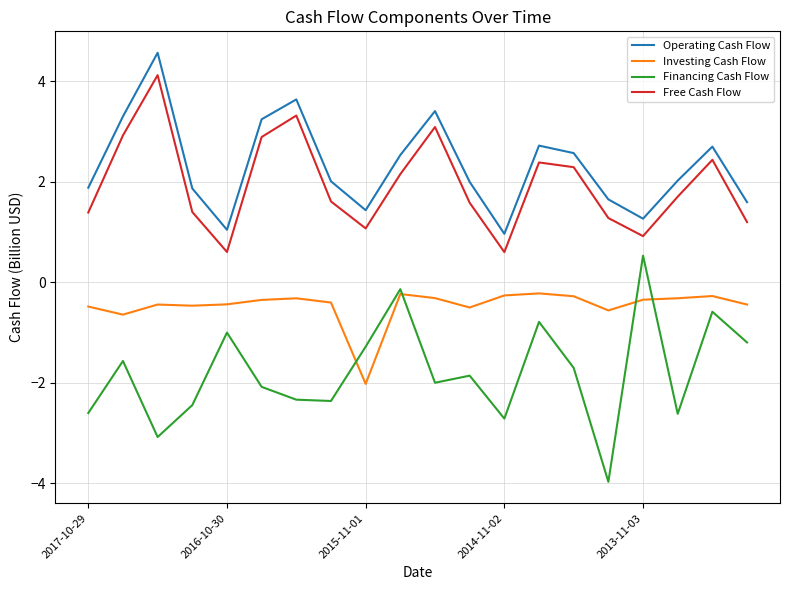

What is the highest value of the Financing Cash Flow series?

0.5